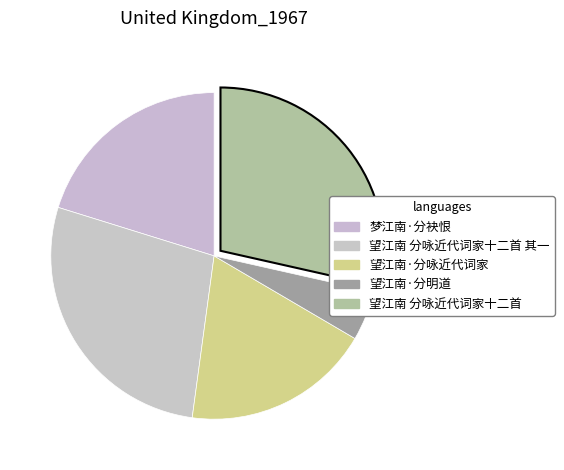

Rank the categories by value from highest to lowest.

望江南 分咏近代词家十二首, 望江南 分咏近代词家十二首 其一, 梦江南·分袂恨, 望江南·分咏近代词家, 望江南·分明道